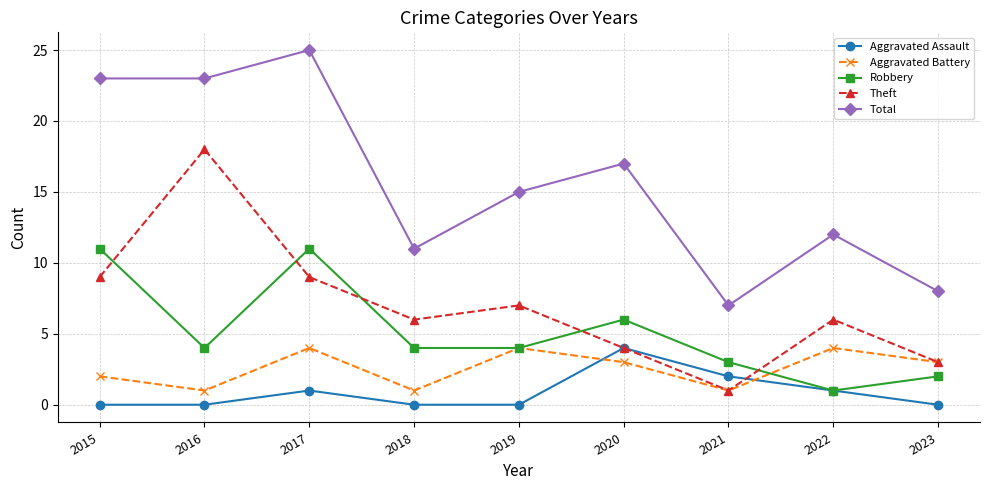

What are all the series names shown in the legend?

Aggravated Assault, Aggravated Battery, Robbery, Theft, Total